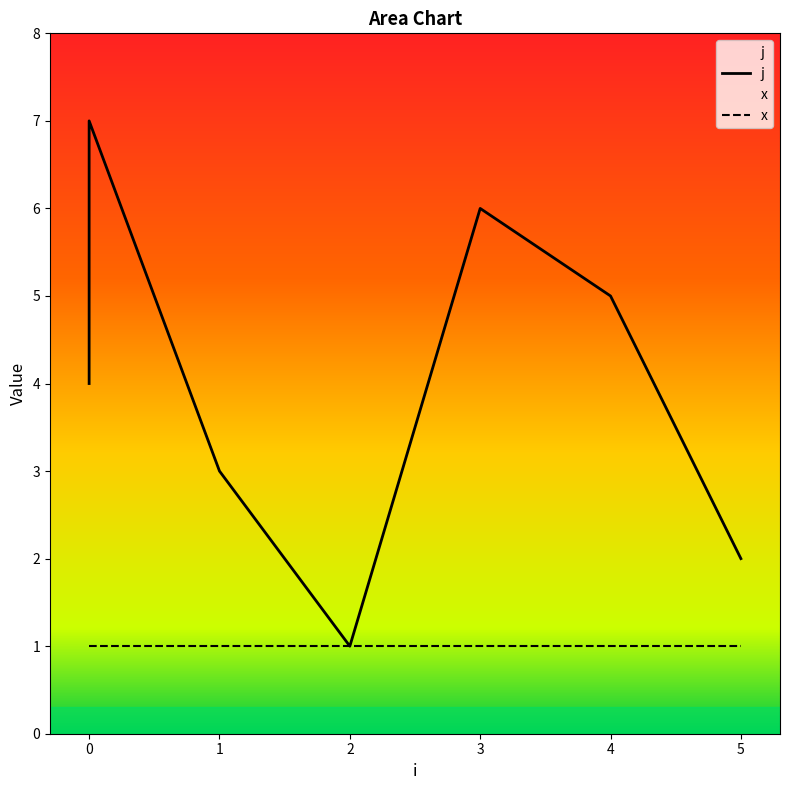

List the labels in order of value, largest first.

0, 3, 4, 0, 1, 5, 2